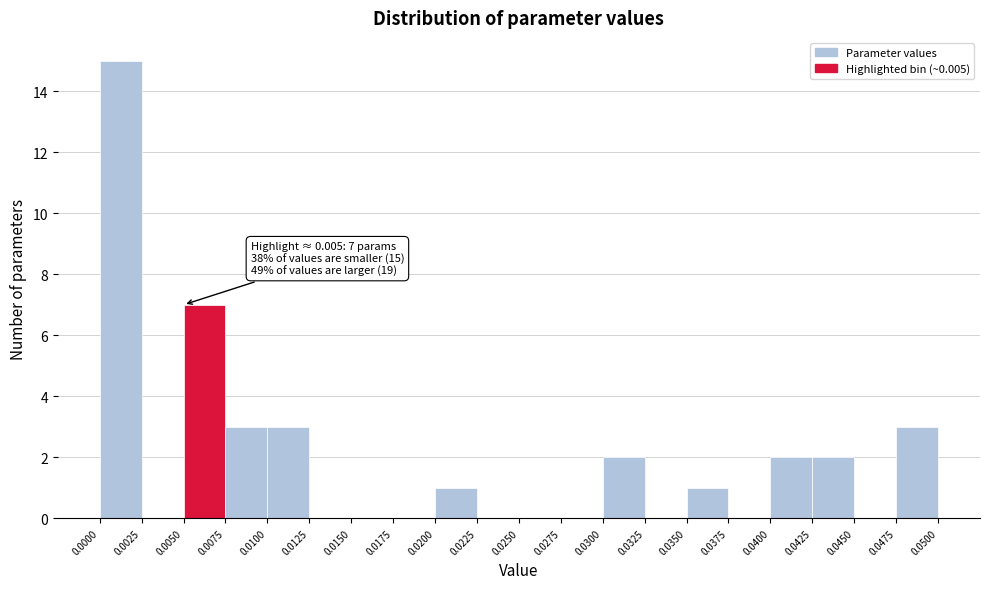

Over which range of the x-axis is the bar tallest?

0.0000 to 0.0025